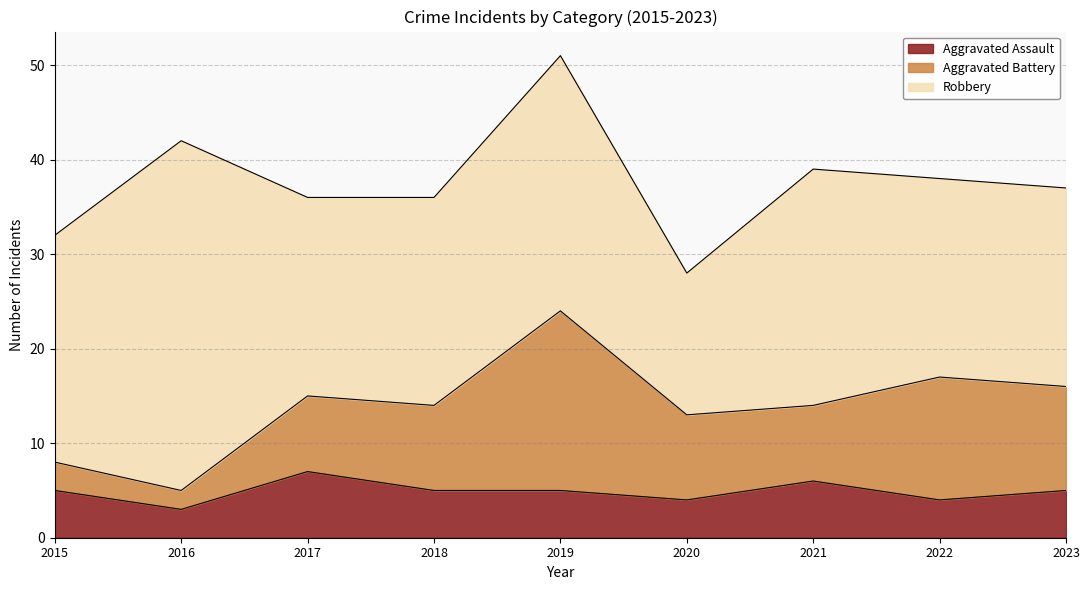

How many Aggravated Assault values are between 4 and 5?

6